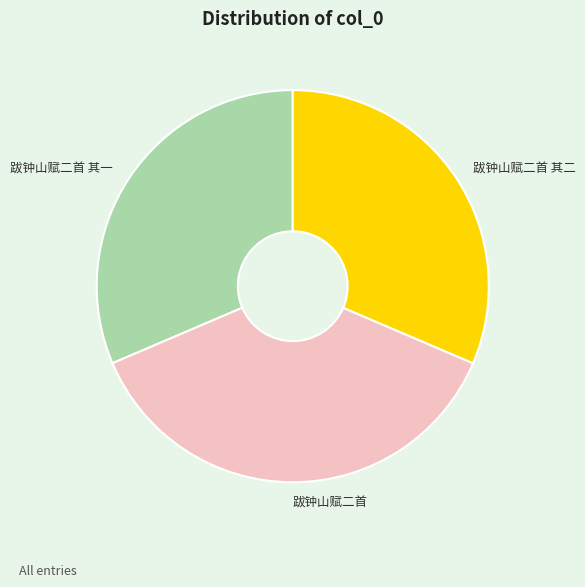

What is the largest slice in the pie chart?

跋钟山赋二首